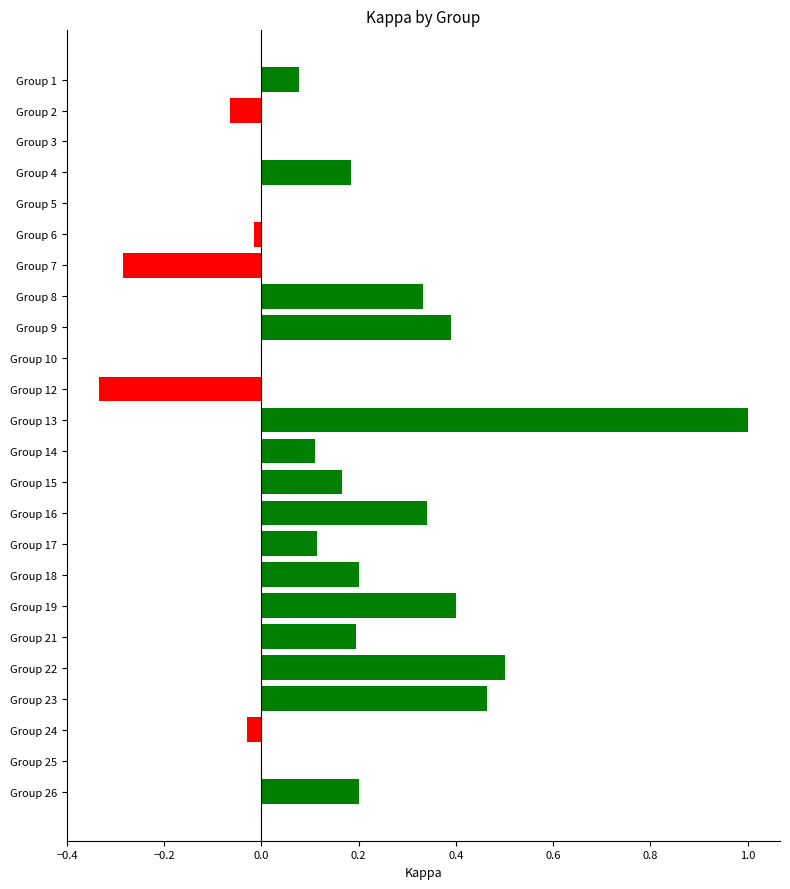

At which category does the chart reach its peak across all series?

Group 13